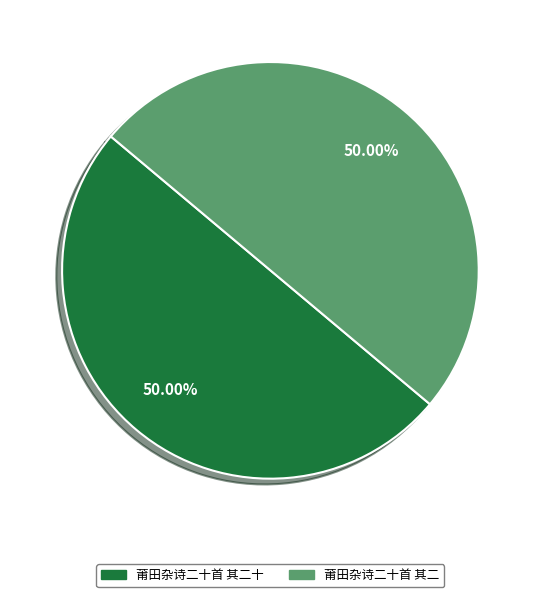

Approximately how many times larger is the value at 莆田杂诗二十首 其二十 compared to 莆田杂诗二十首 其二?

1.0